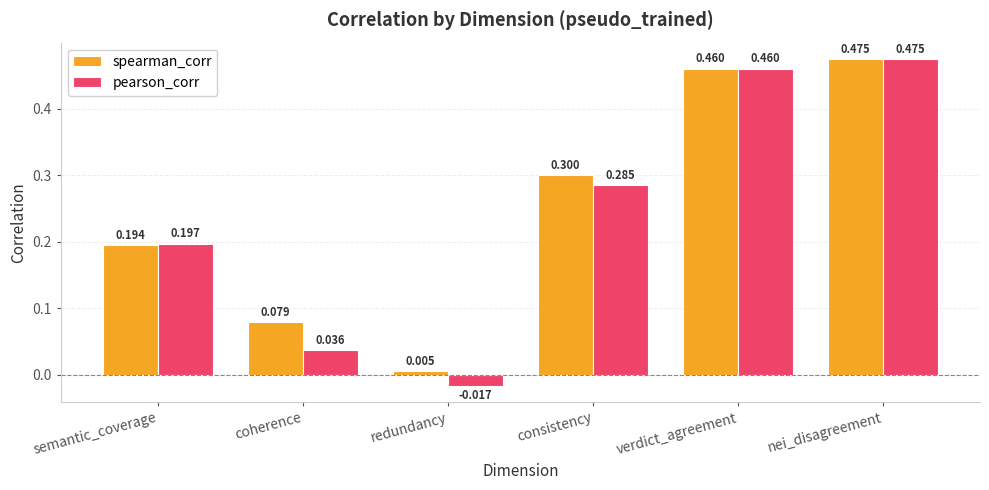

Which category has the highest value in the spearman_corr series?

nei_disagreement